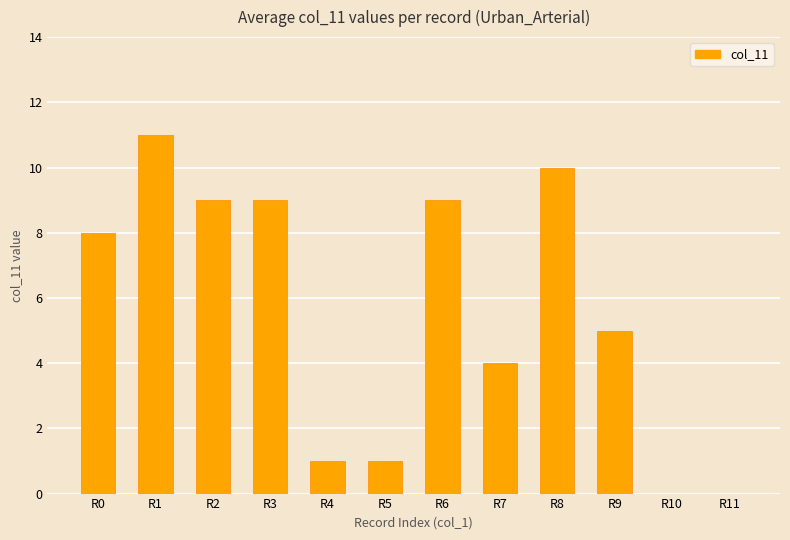

What is the change in value from R6 to R7?

-5